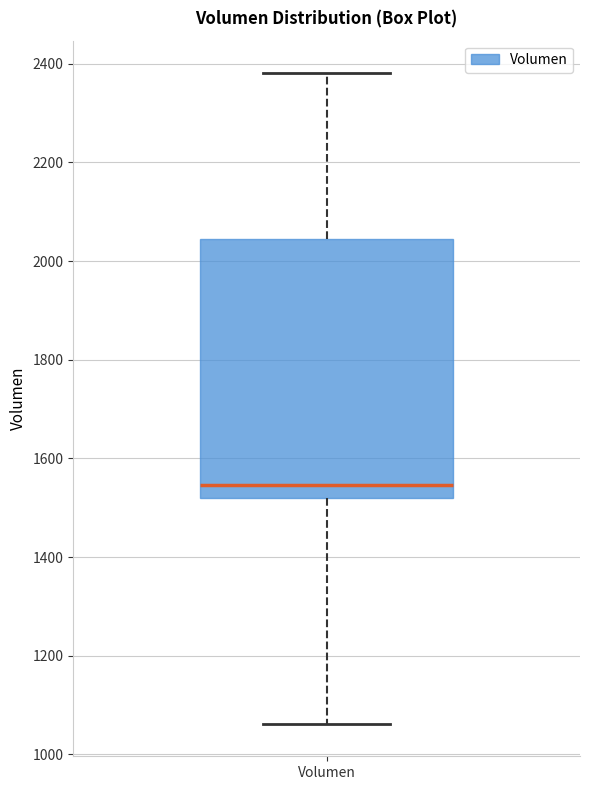

Read this box plot against the y-axis: the position of the median line, the range covered by the box, and the ends of both whiskers. The values are not printed on the chart, so give them approximately, as read against the axis.

median 1540, box 1520 to 2040, whiskers 1060 to 2380